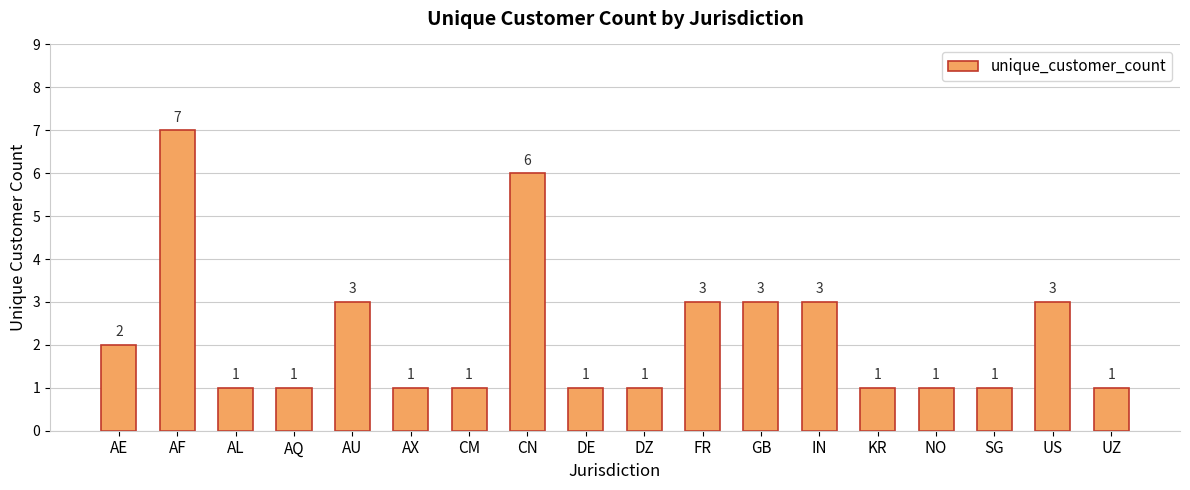

What is the sum of the values at DZ and NO?

2